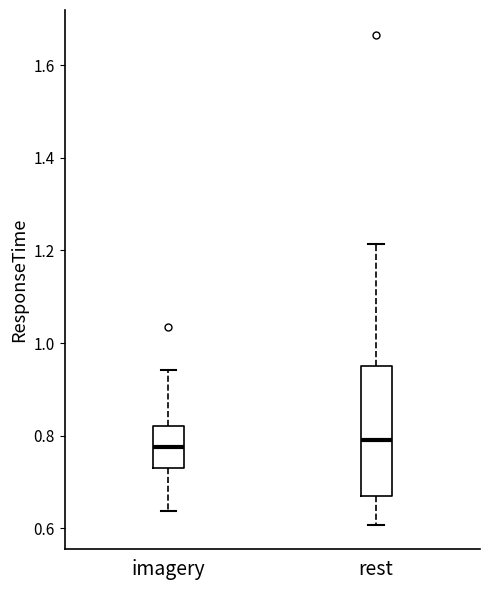

Where does the median line of the box for rest sit on the y-axis? The values are not printed on the chart, so give them approximately, as read against the axis.

0.80